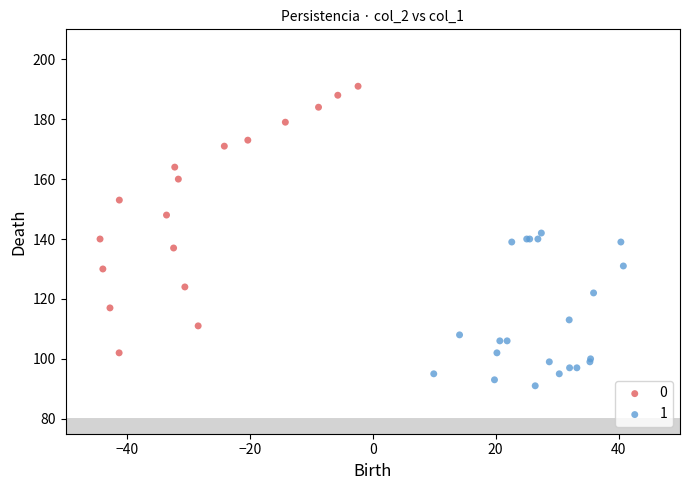

What are all the series names shown in the legend?

0, 1